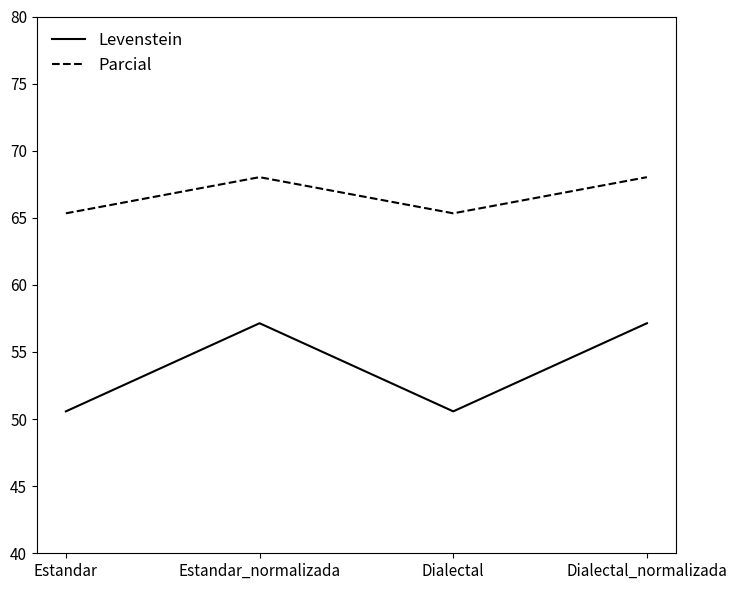

True or false: Parcial and Levenstein cross at least once.

False